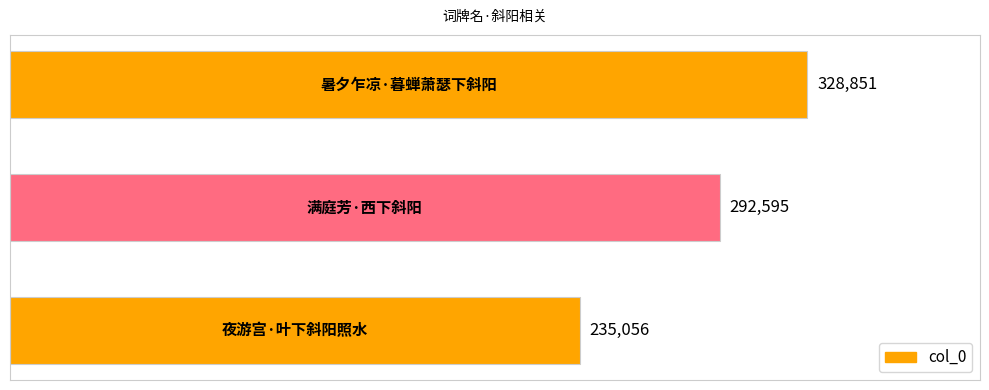

What is the difference between the maximum and minimum values?

93795